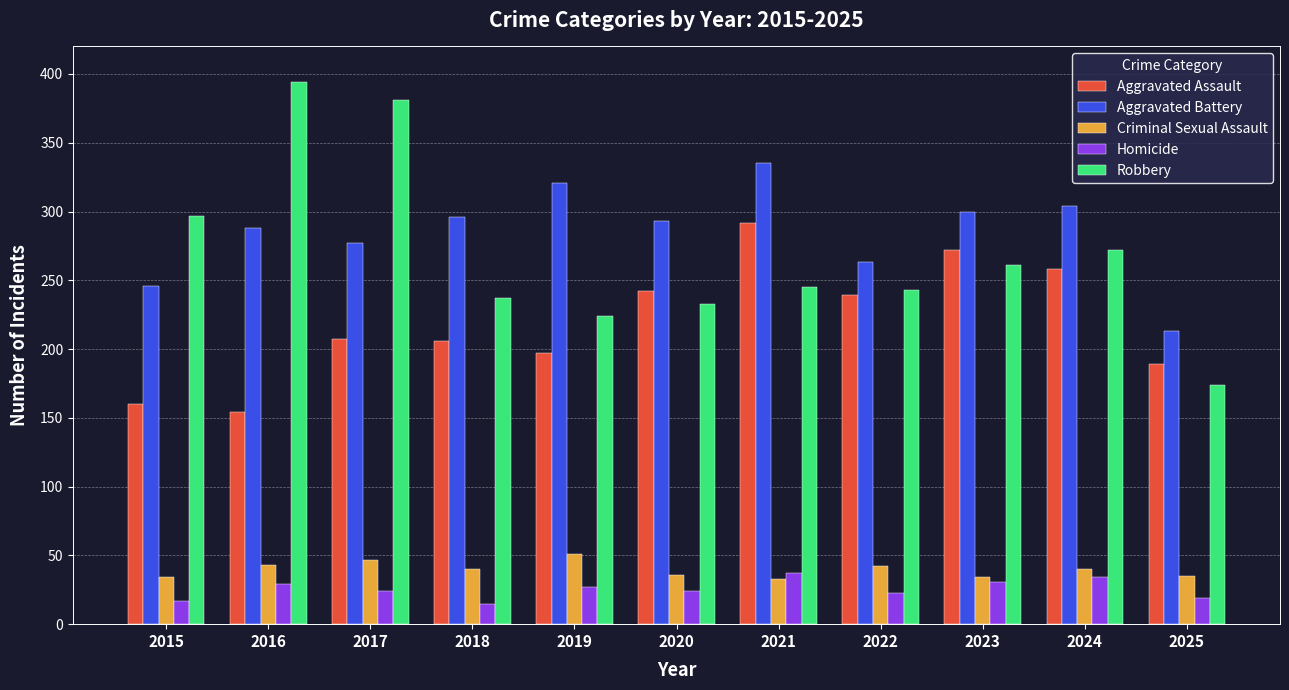

True or false: Criminal Sexual Assault has a value of 20 at 2015.

False